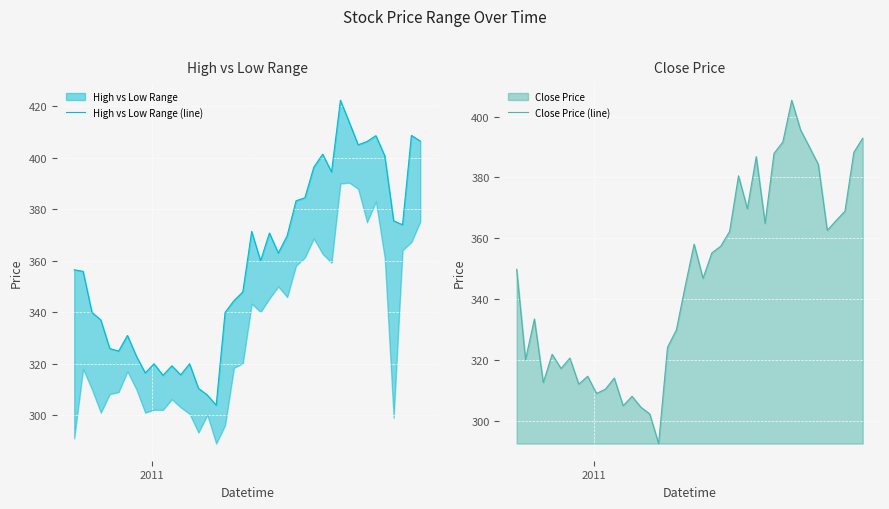

True or false: High vs Low Range (line) and Close Price (line) cross at least once.

False